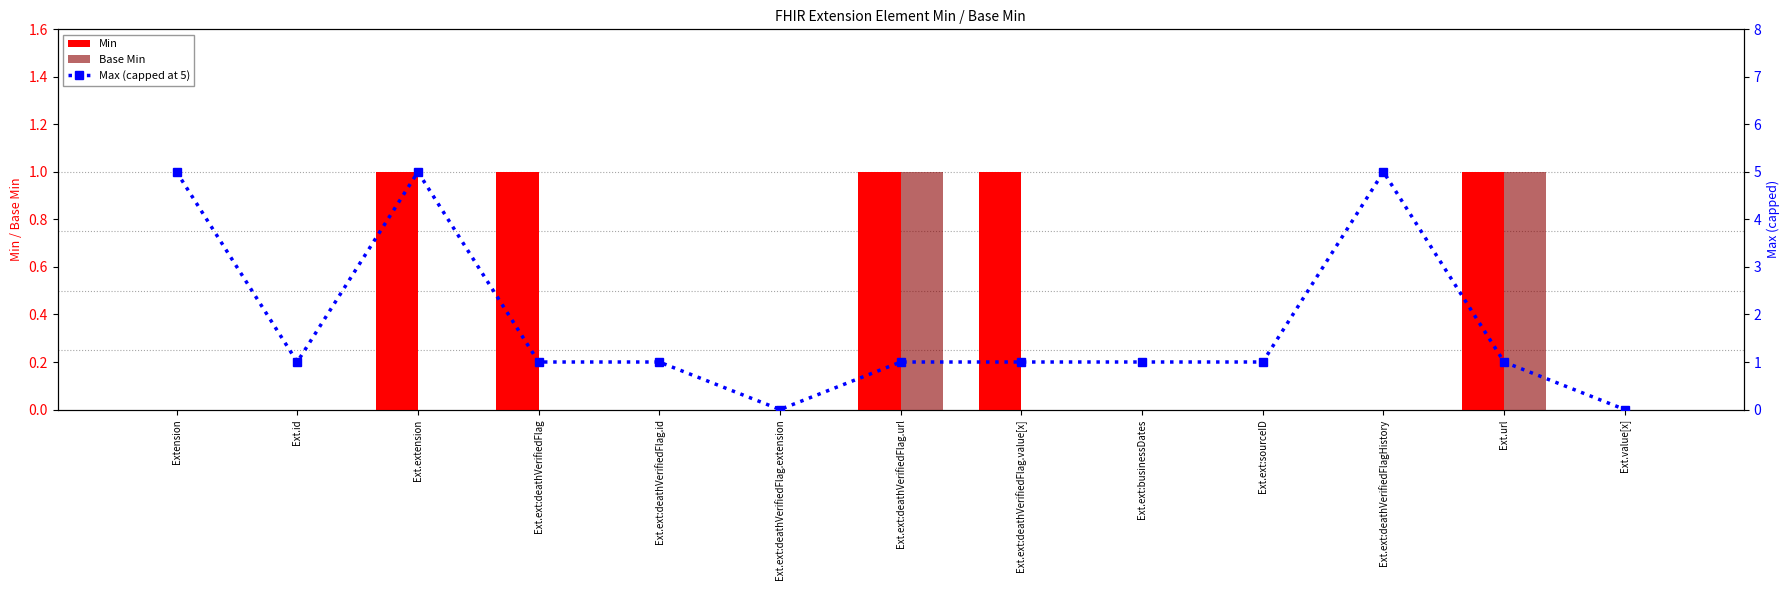

What position from the right is Ext.ext:deathVerifiedFlag.id?

9